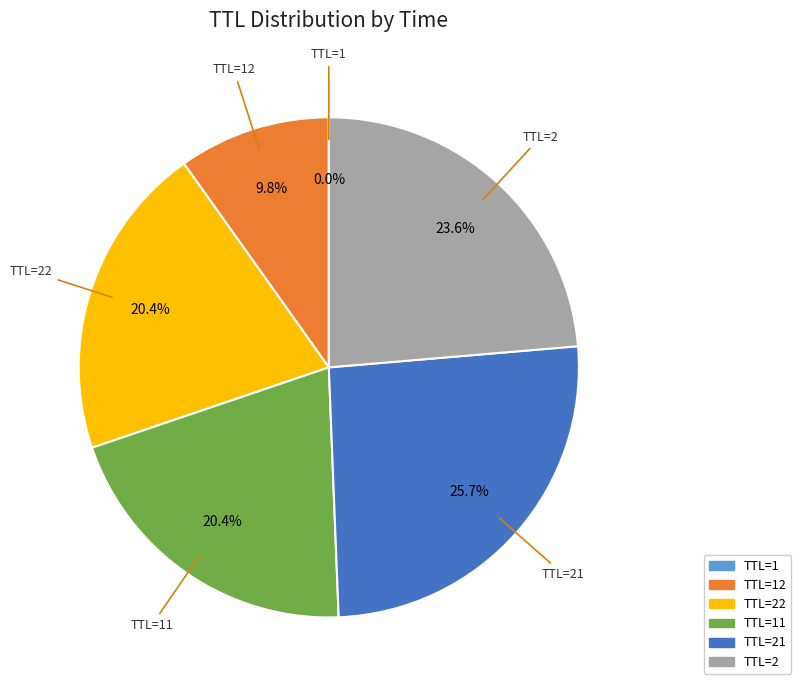

Is there any slice that represents more than half of the pie?

No